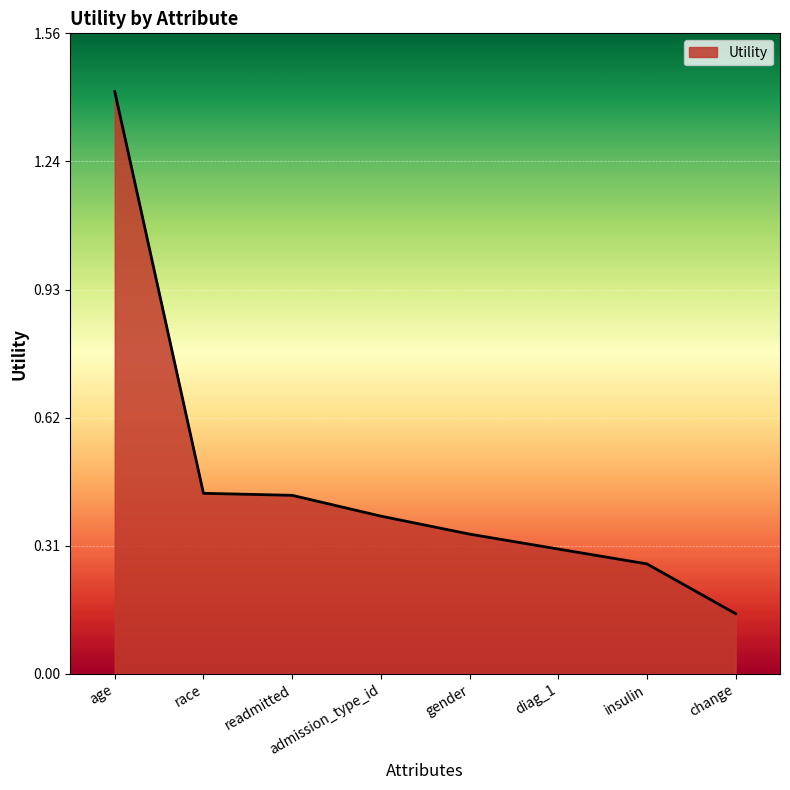

Is it true that the value at gender is 0.1?

False